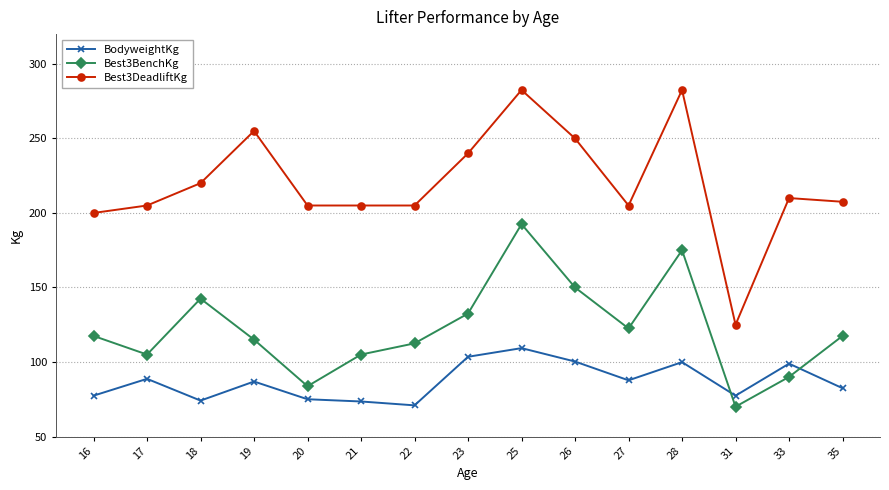

What is the smallest value displayed?

70.0